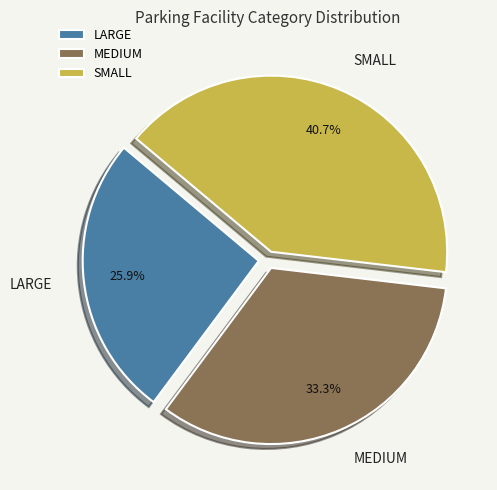

What percentage is the MEDIUM slice, to the nearest percent?

33%